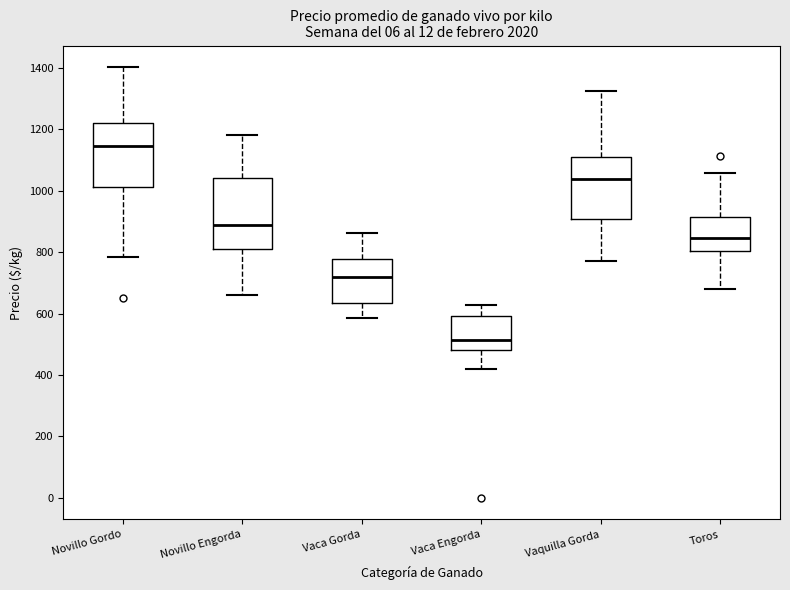

Reading left to right, transcribe this box plot: for each box, give where its median line is, the range the box spans, and where its two whiskers end, as read against the y-axis. The values are not printed on the chart, so give them approximately, as read against the axis.

Novillo Gordo: median 1140, box 1020 to 1220, whiskers 780 to 1400
Novillo Engorda: median 880, box 820 to 1040, whiskers 660 to 1180
Vaca Gorda: median 720, box 640 to 780, whiskers 580 to 860
Vaca Engorda: median 520, box 480 to 600, whiskers 420 to 620
Vaquilla Gorda: median 1040, box 900 to 1120, whiskers 780 to 1320
Toros: median 840, box 800 to 920, whiskers 680 to 1060